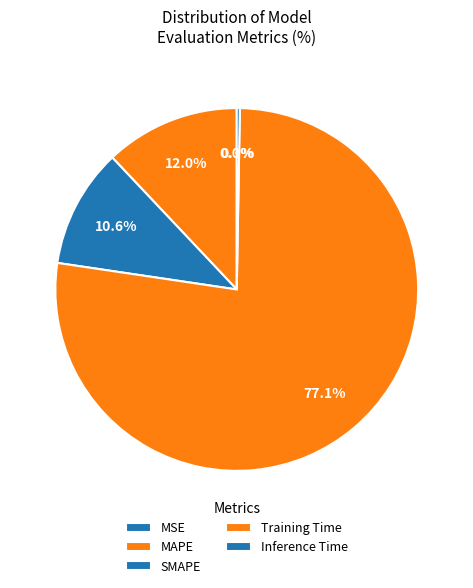

Which slice is the largest?

Training Time